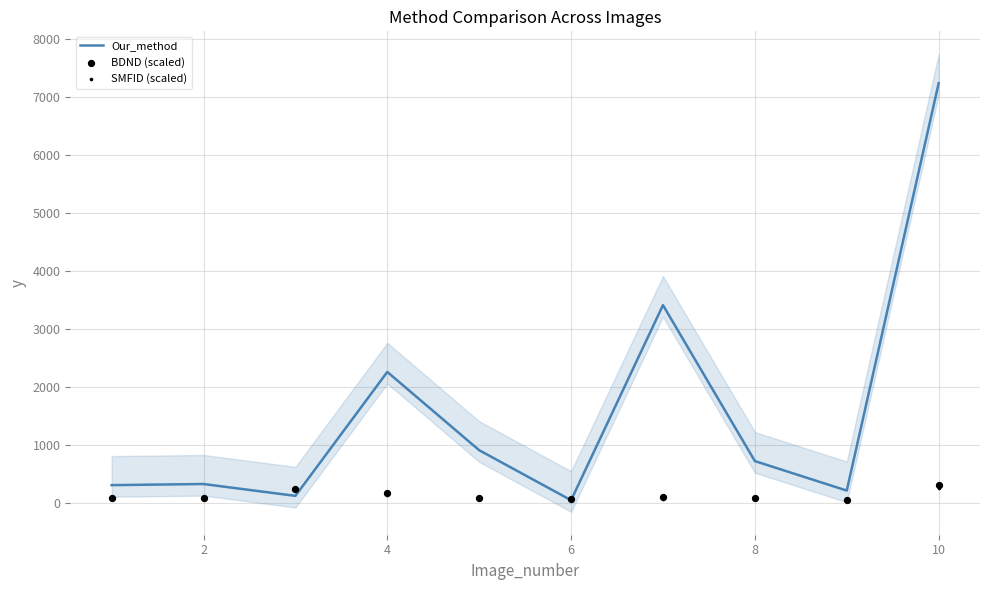

Which series reaches the maximum Y coordinate?

Our_method